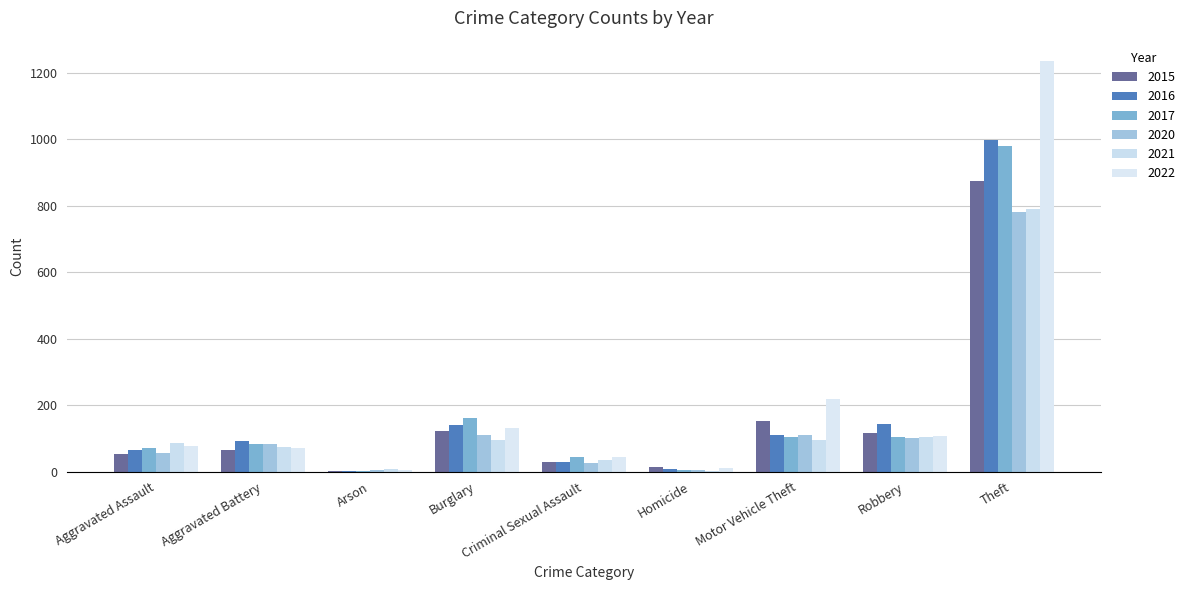

What position from the left is Burglary?

4